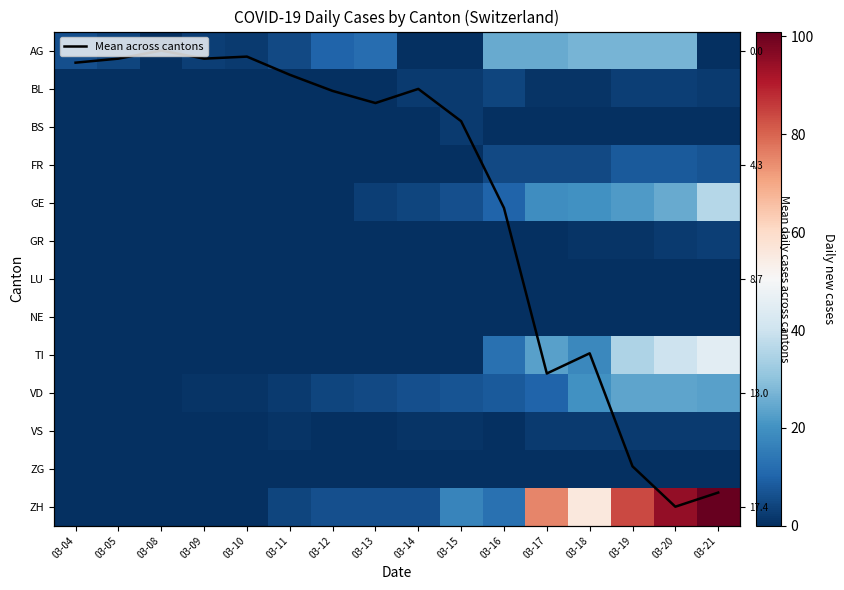

What is the spread (max minus min) of values at 03-18?

56.0